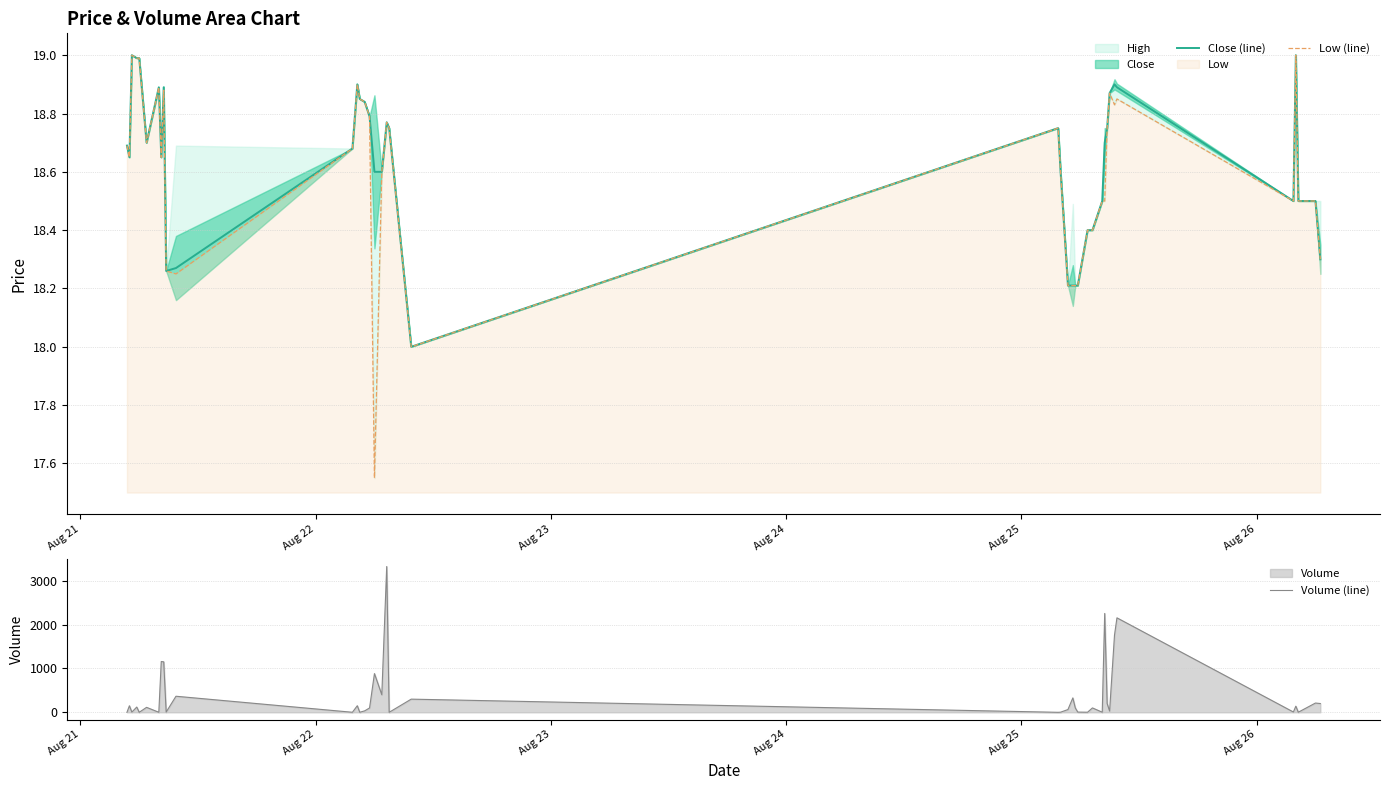

Rank the series by their maximum value, from lowest to highest.

Close (line), Low (line), Volume (line)